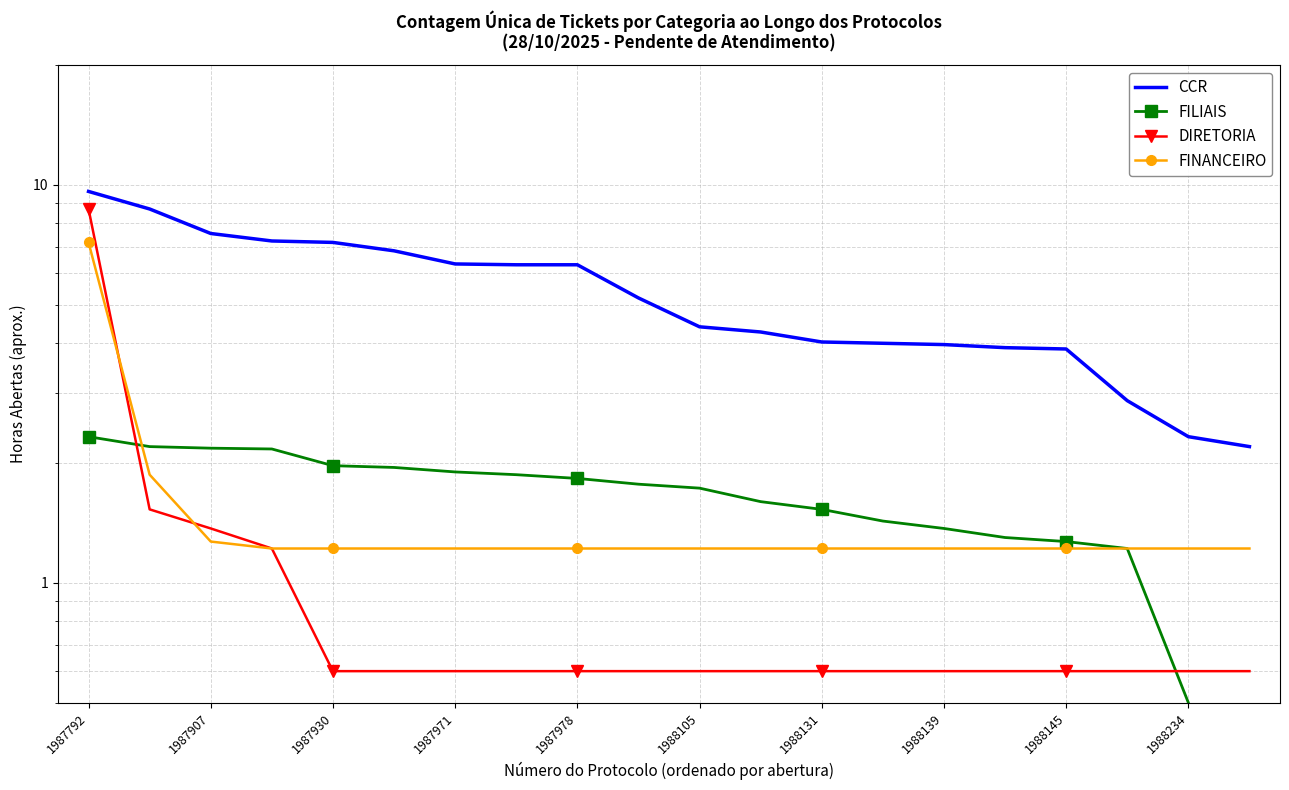

True or false: FINANCEIRO has more than 2 interior local peaks.

False